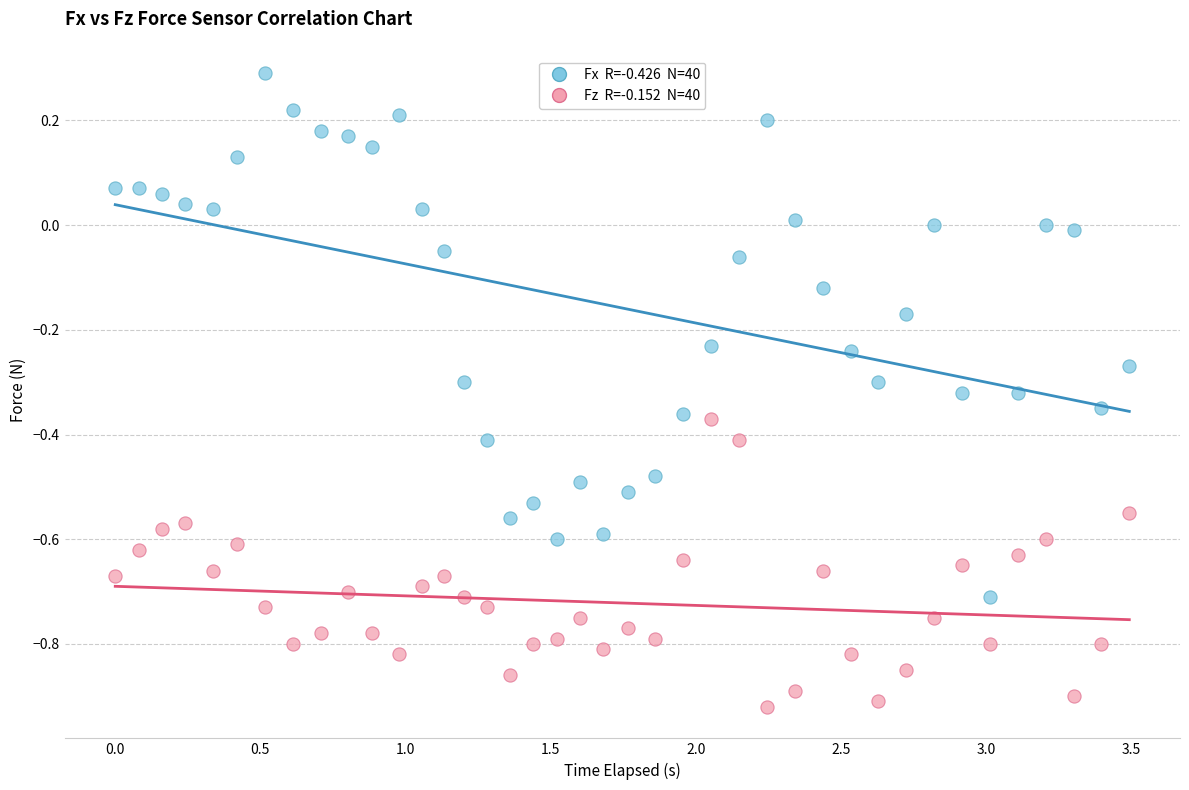

Across all data points, what is the range of Y values (max minus min)?

1.2